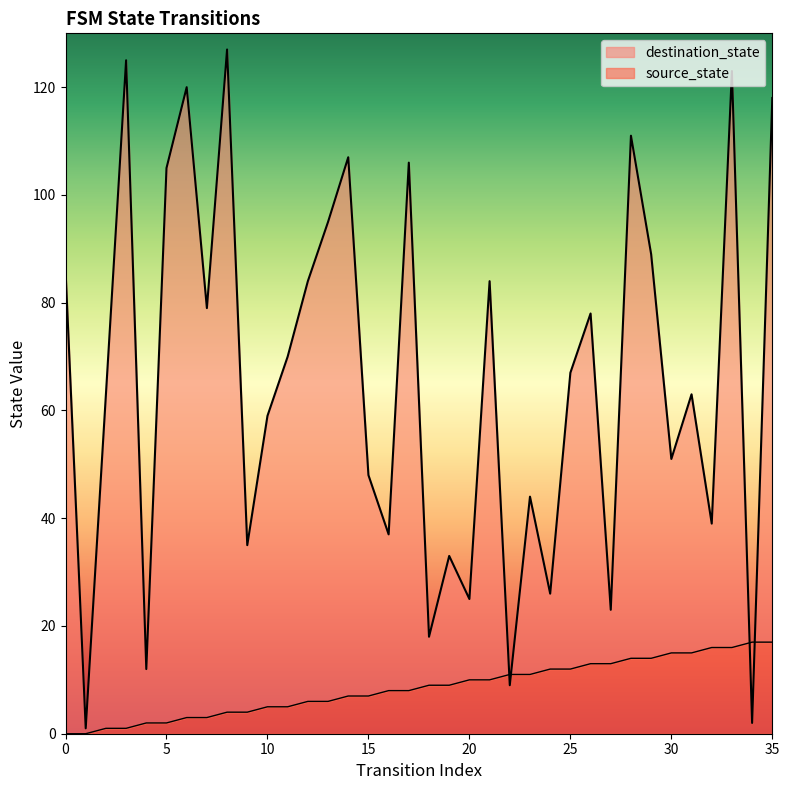

At how many categories does at least one series exceed 107?

6